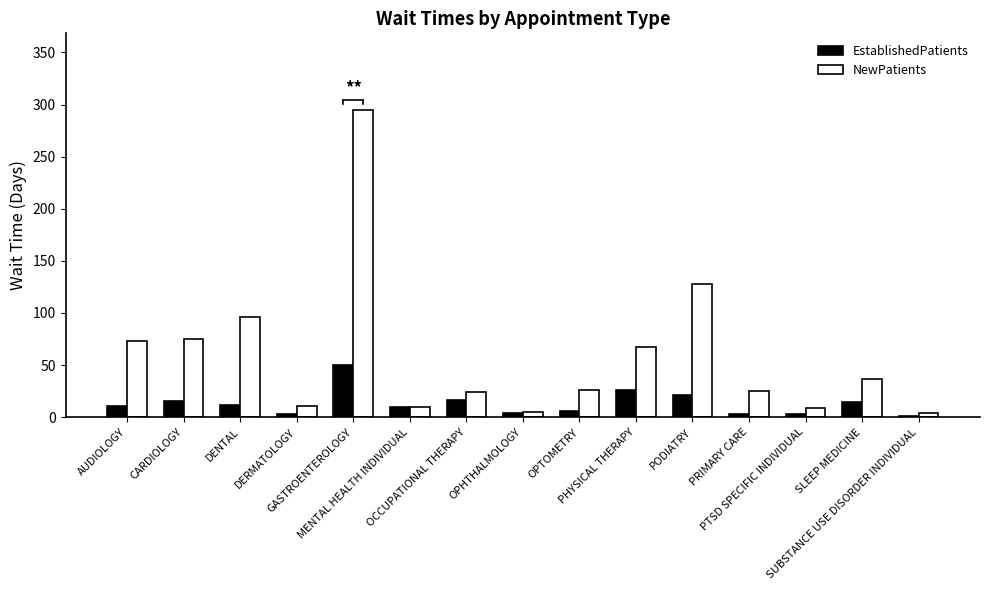

At which category is the sum across all series the highest?

GASTROENTEROLOGY